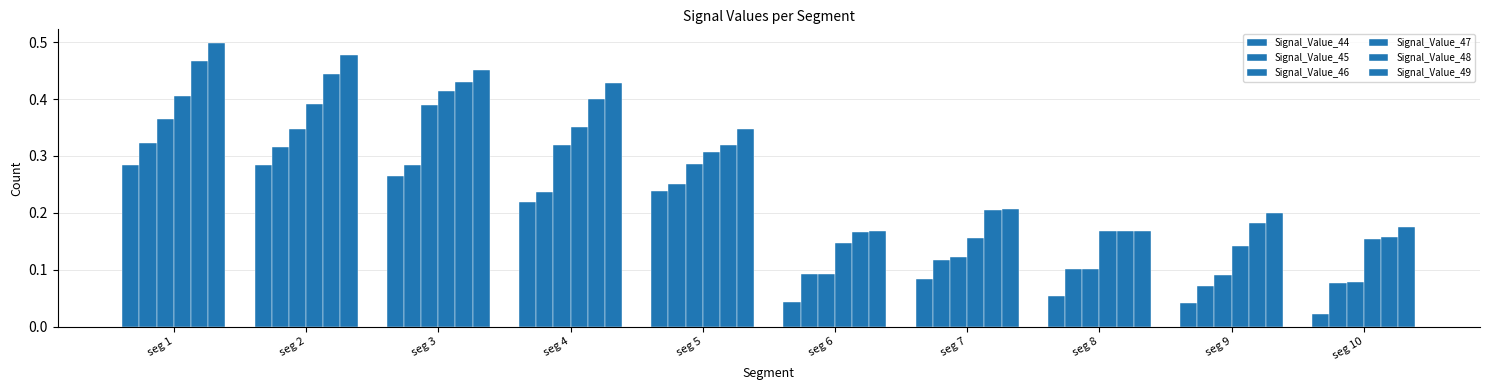

Which series has the largest range (max minus min)?

Signal_Value_49